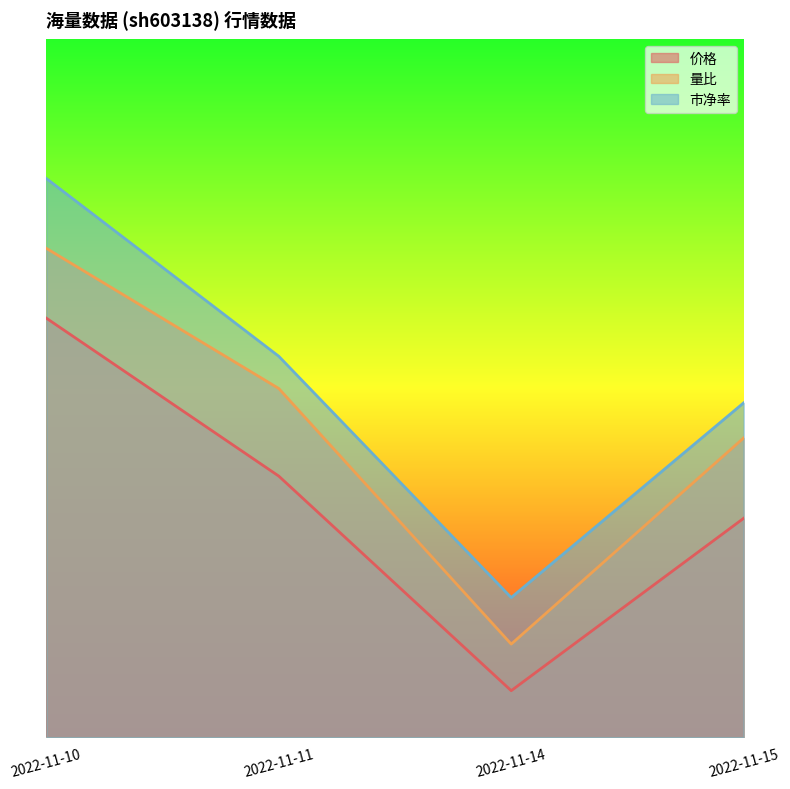

True or false: 市净率 and 价格 cross at least once.

False